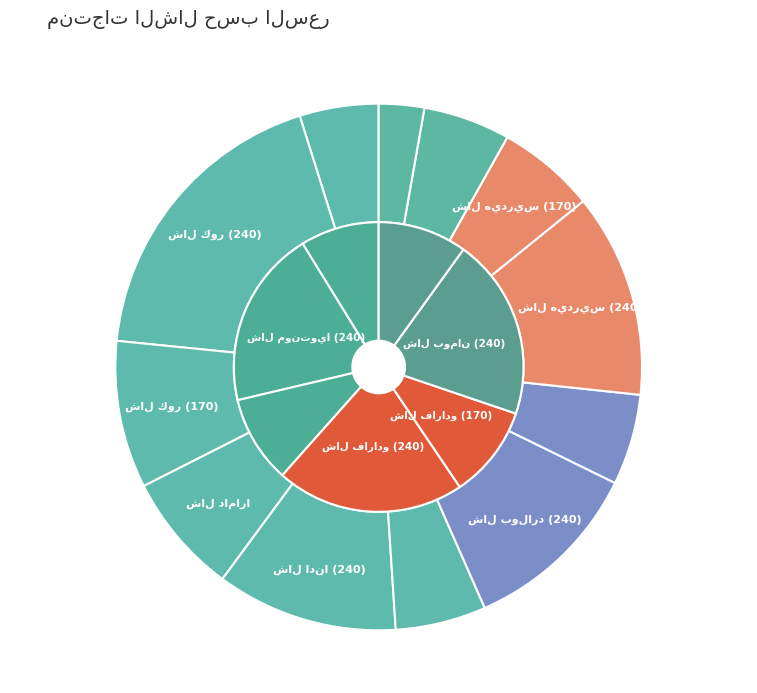

Does شال هيدريس (170) account for over 50% of the chart?

No